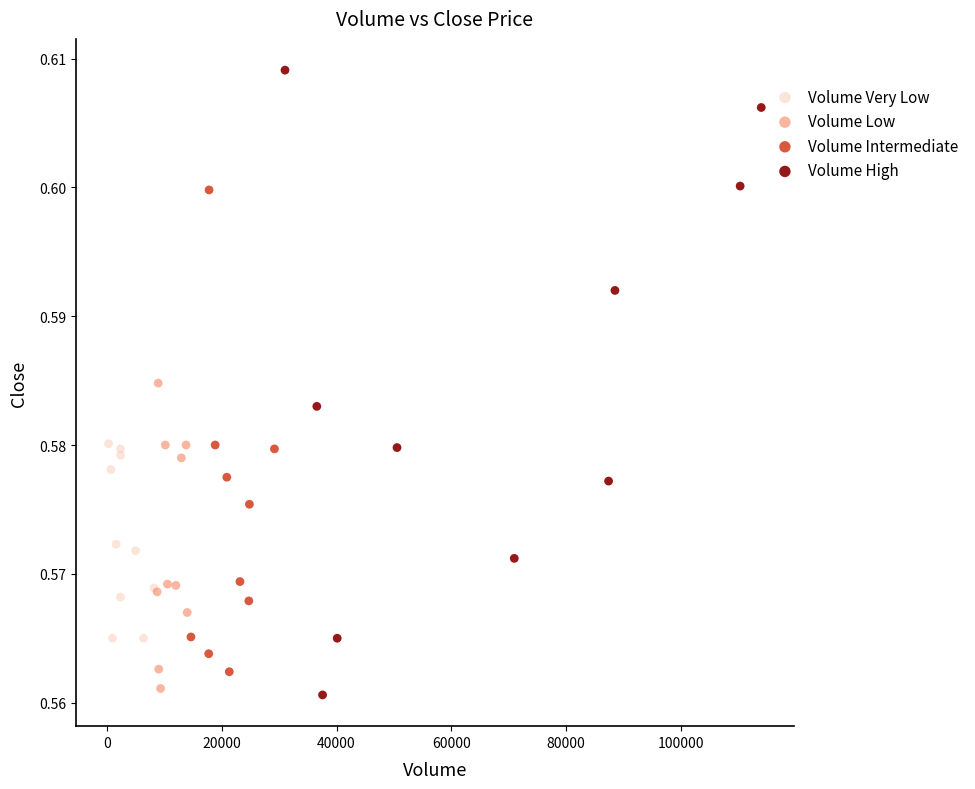

Which series contains the lowest Y value?

Volume High